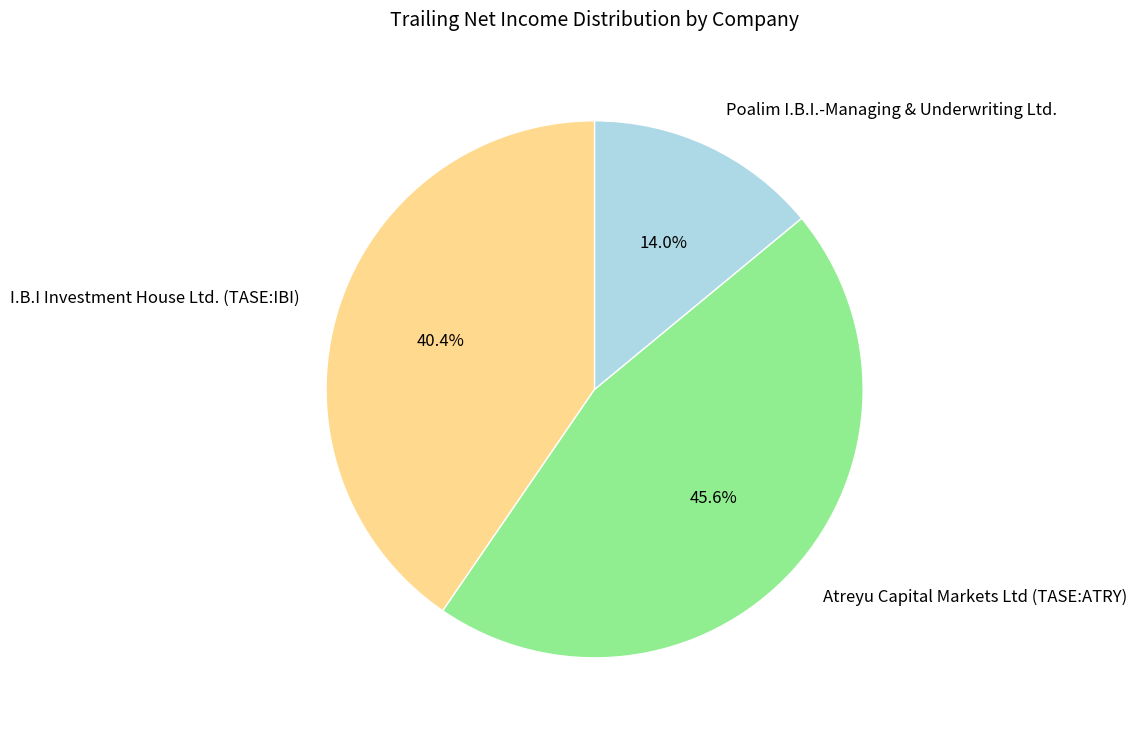

Between Atreyu Capital Markets Ltd (TASE:ATRY) and I.B.I Investment House Ltd. (TASE:IBI), which is larger?

Atreyu Capital Markets Ltd (TASE:ATRY)